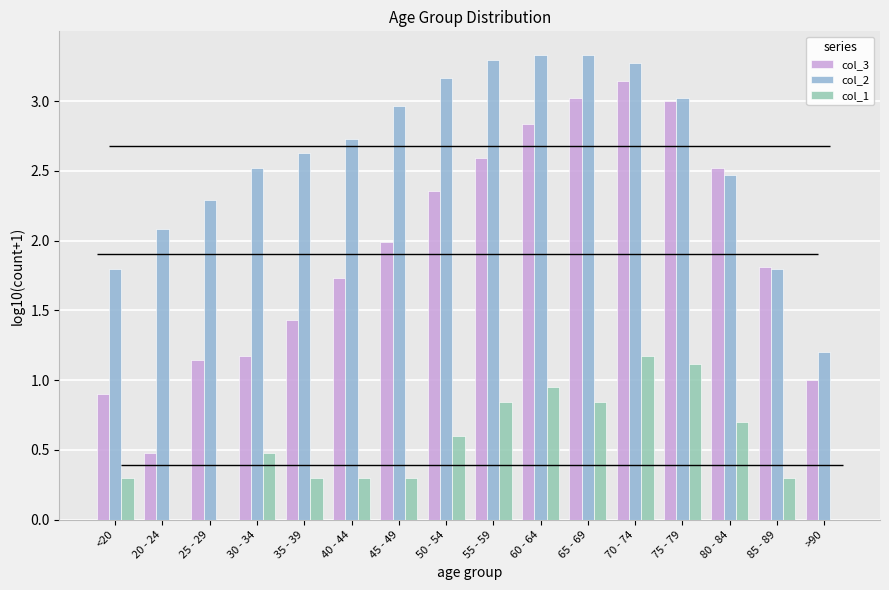

At how many categories does at least one series exceed 0?

16